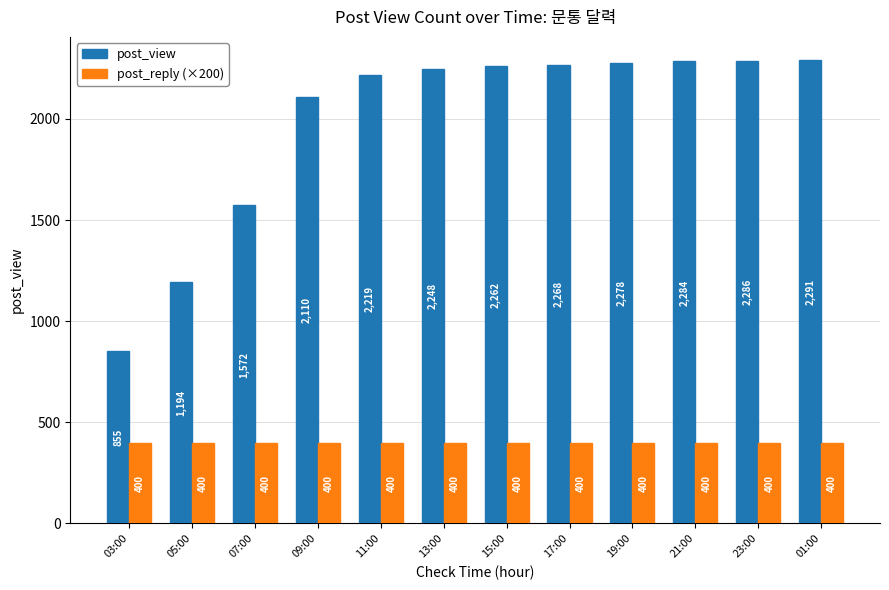

What is the label of the 4th bar from the right?

19:00